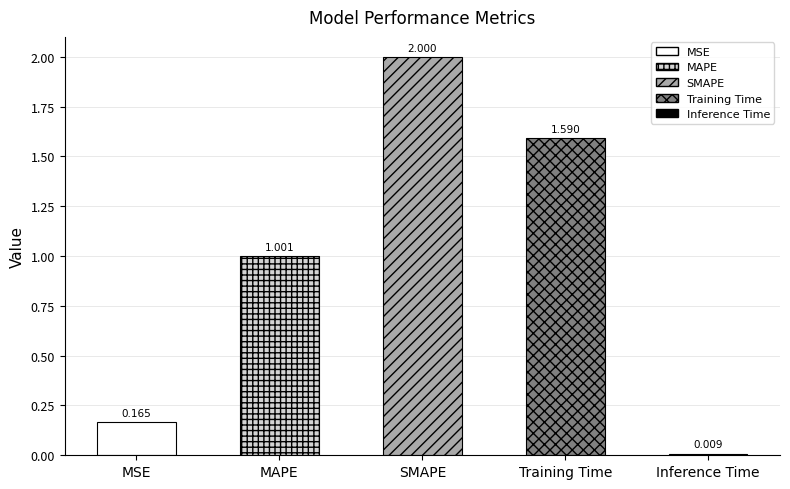

What is the value of the 3rd bar from the left?

2.0